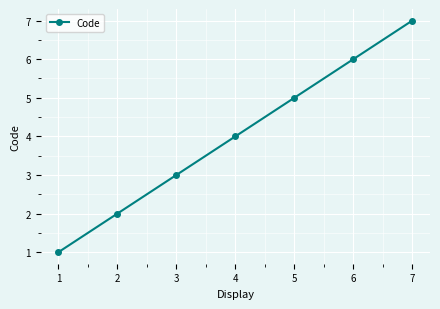

How many lines are shown in the chart?

1